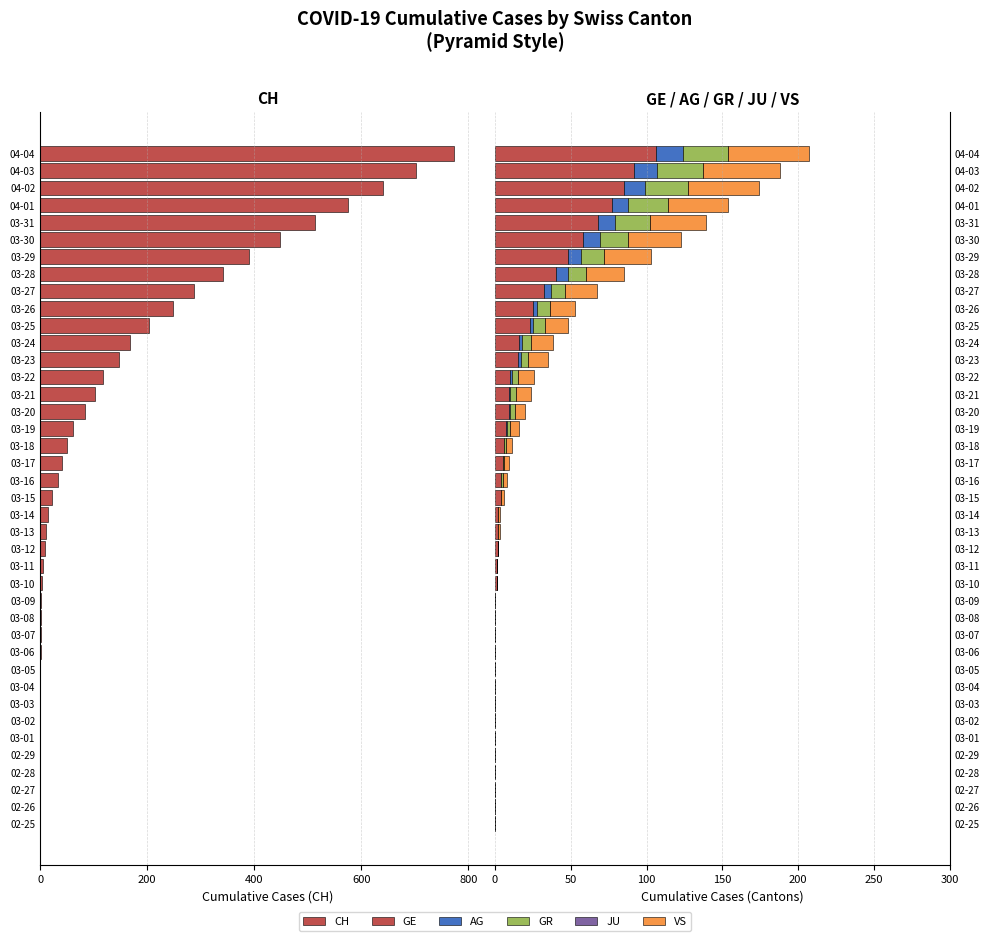

At how many categories does at least one series exceed -221?

40